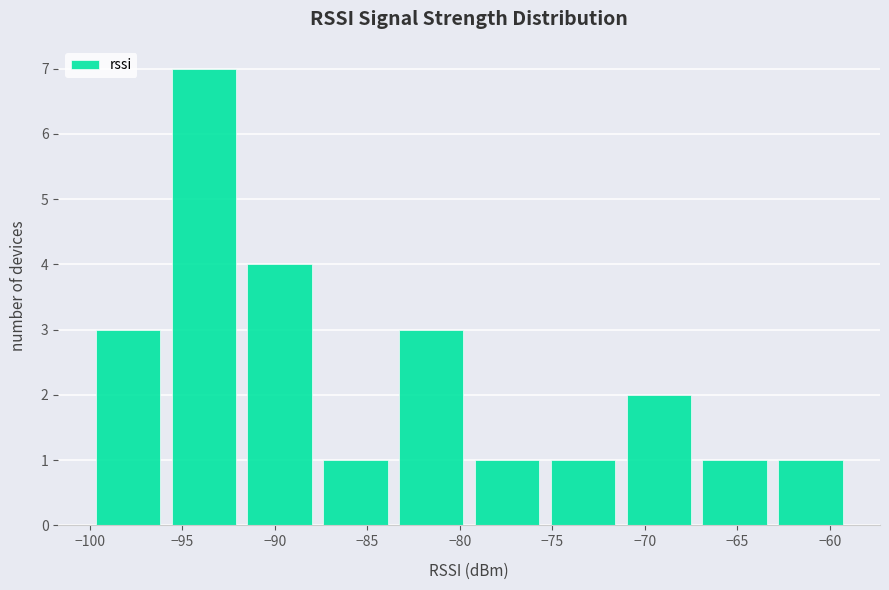

Which range on the x-axis has the tallest bar?

-95.9 to -91.8